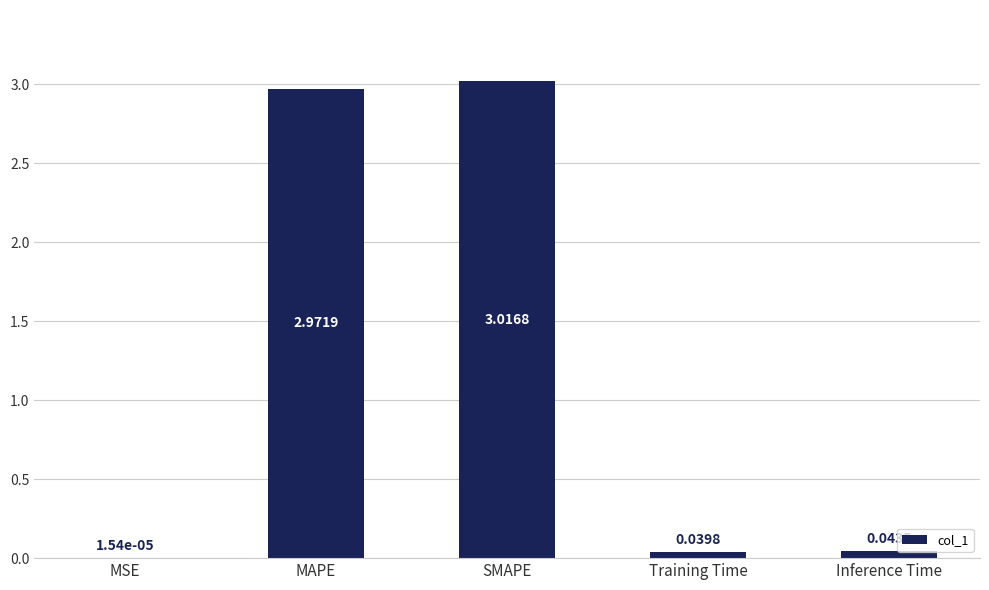

Which has a higher value, Inference Time or SMAPE?

SMAPE